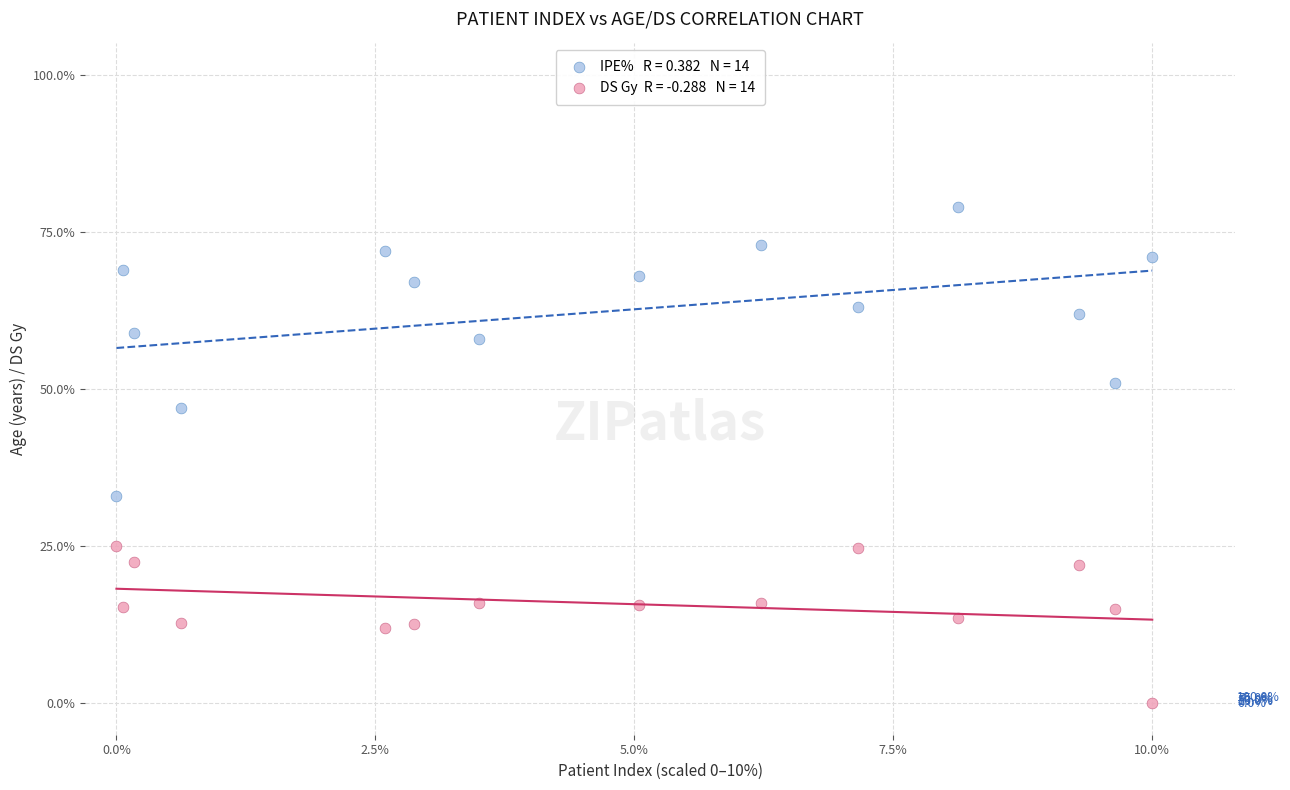

Across all data points, what is the range of Y values (max minus min)?

79.0